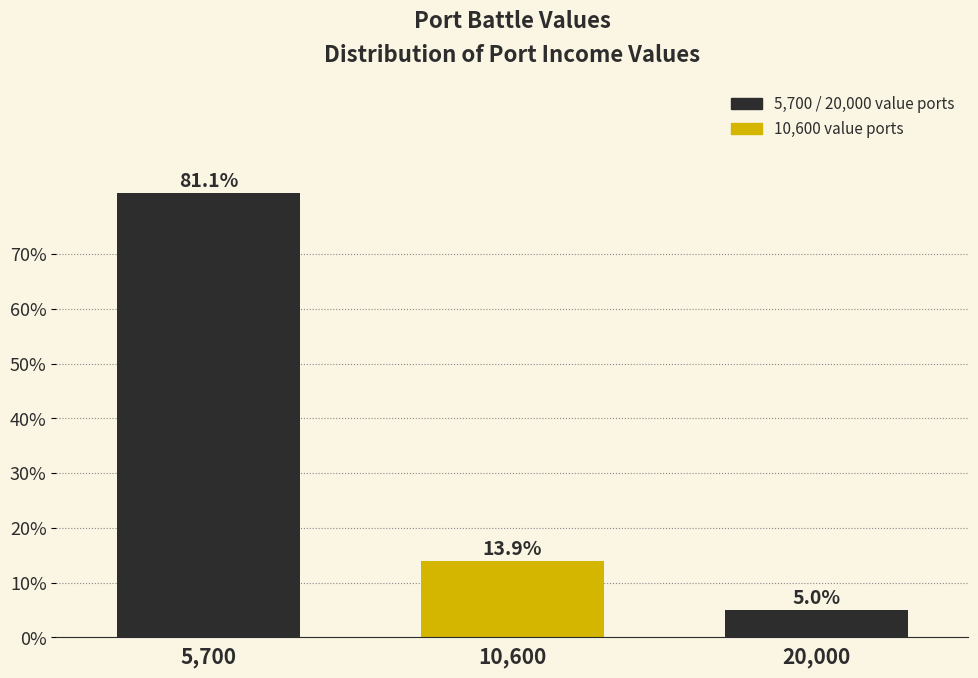

Reading left to right, transcribe all the data shown in this chart.

5,700=81.1	10,600=13.9	20,000=5.0